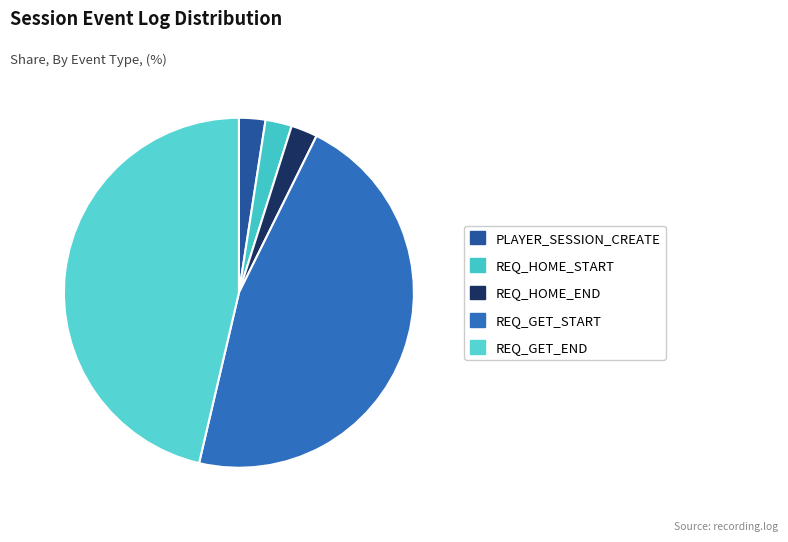

Approximately how many times larger is the value at REQ_HOME_END compared to REQ_GET_START?

0.1